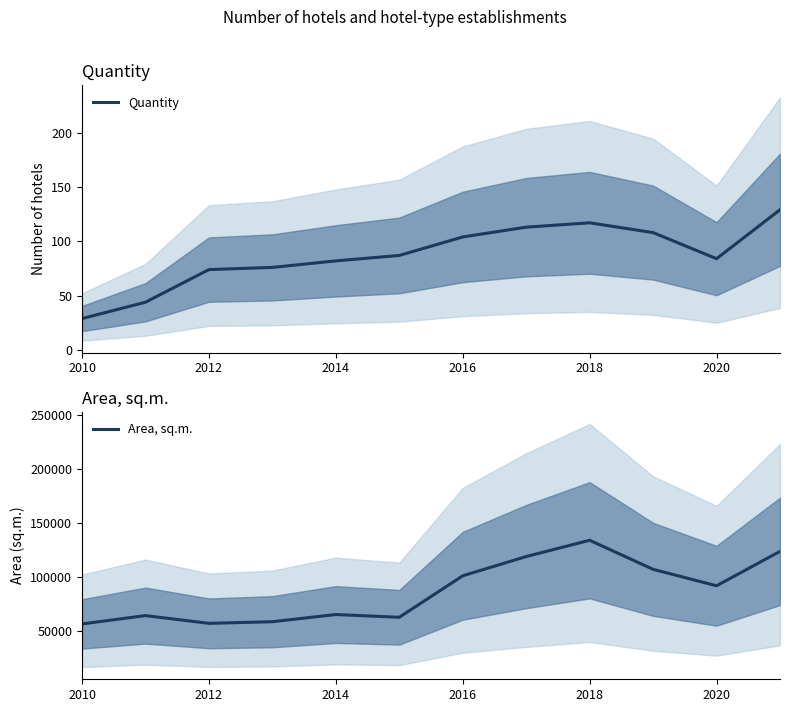

What is the maximum value for Quantity?

129